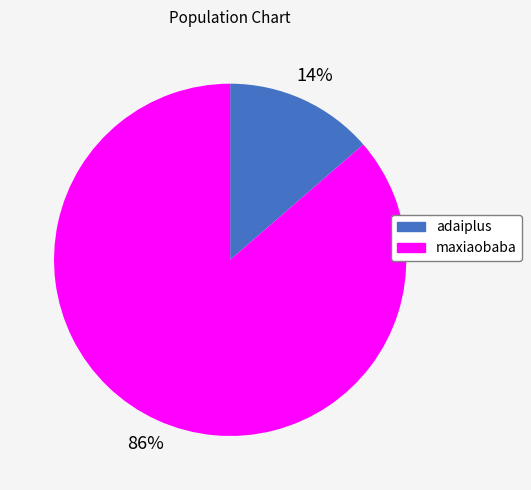

How many segments does this pie chart have?

2